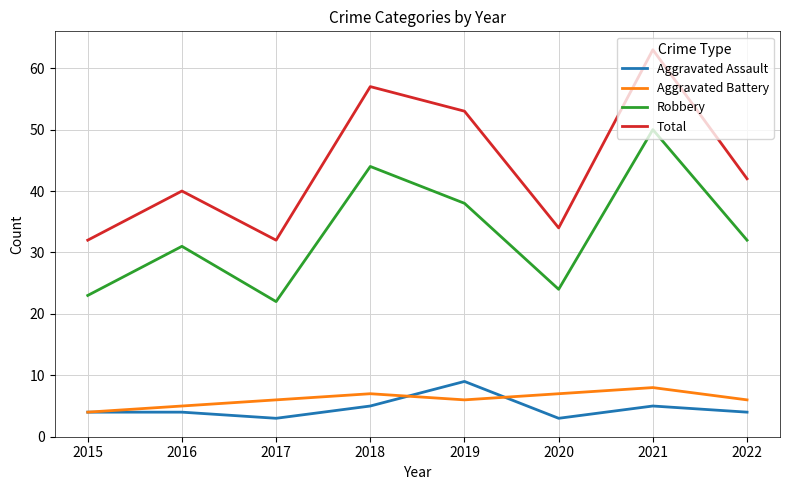

What is the difference between the Aggravated Battery values at 2021 and 2017?

2